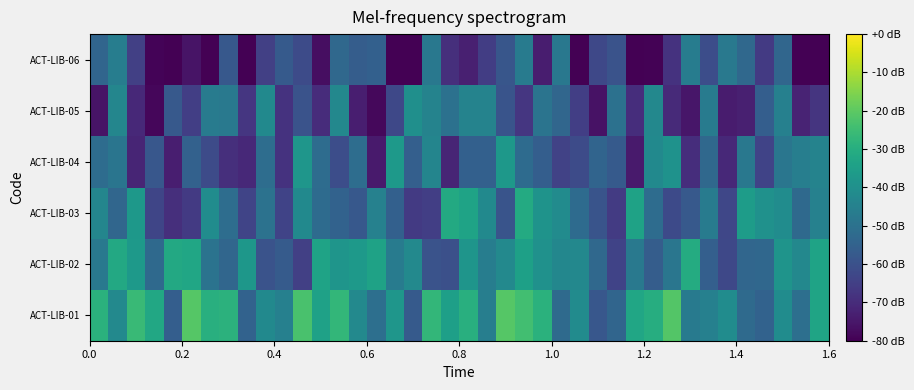

List the series in order of their peak value, lowest first.

ACT-LIB-06, ACT-LIB-05, ACT-LIB-04, ACT-LIB-03, ACT-LIB-02, ACT-LIB-01